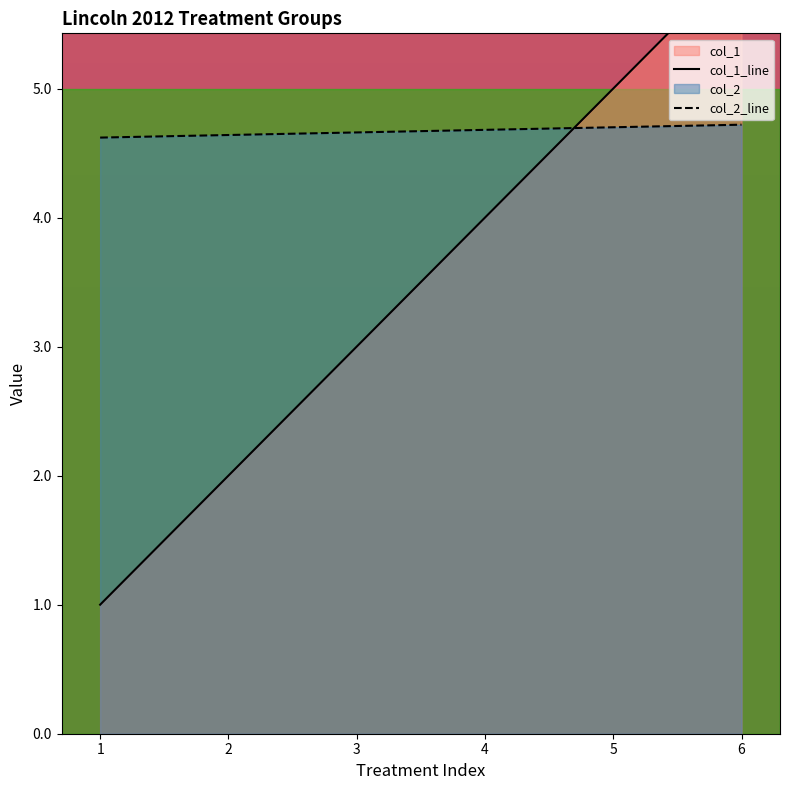

What is the total value across all series at 2?

6.6